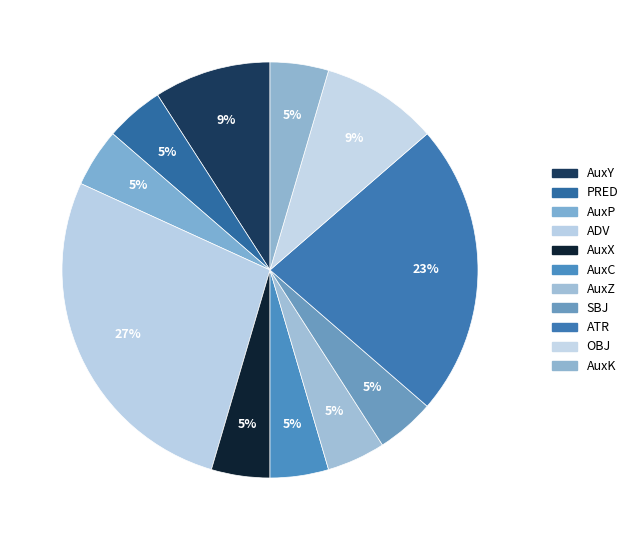

How many slices are in this pie chart?

11